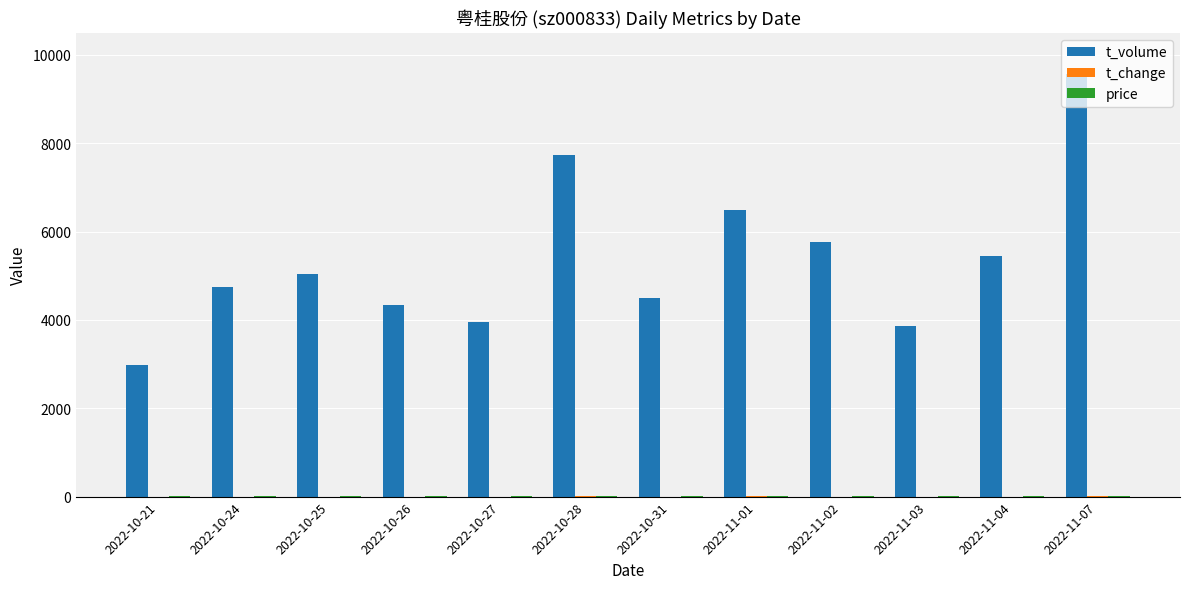

Which series has the largest total across all categories?

t_volume